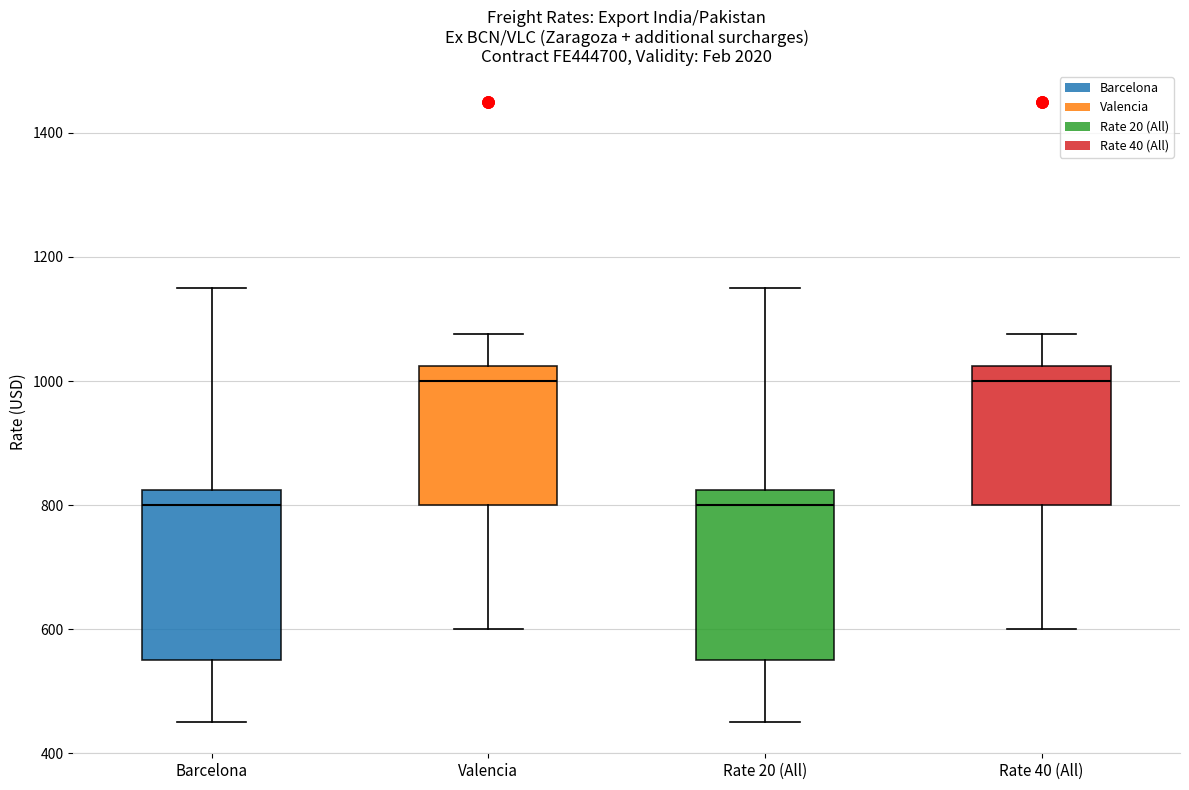

Reading left to right, transcribe this box plot: for each box, give where its median line is, the range the box spans, and where its two whiskers end, as read against the y-axis. The values are not printed on the chart, so give them approximately, as read against the axis.

Barcelona: median 800, box 560 to 820, whiskers 460 to 1160
Valencia: median 1000, box 800 to 1020, whiskers 600 to 1080
Rate 20 (All): median 800, box 560 to 820, whiskers 460 to 1160
Rate 40 (All): median 1000, box 800 to 1020, whiskers 600 to 1080